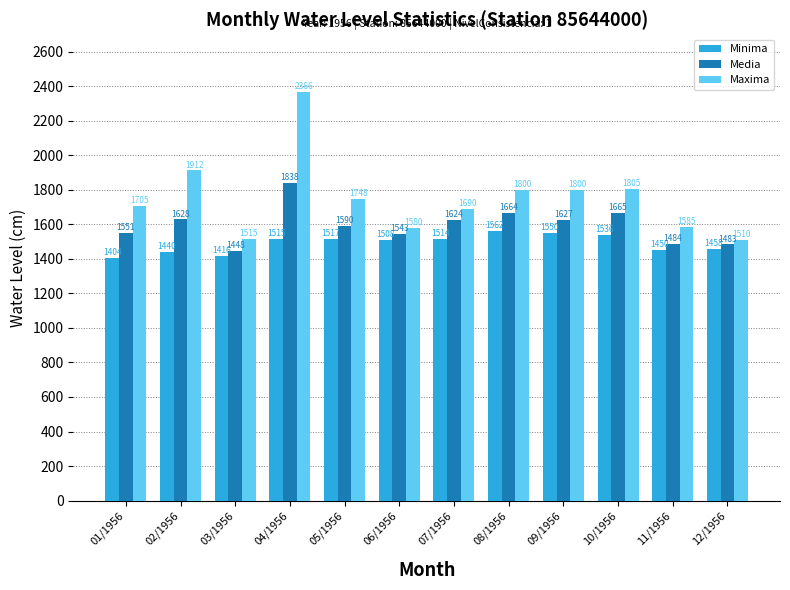

What is the label of the 10th bar from the left?

10/1956